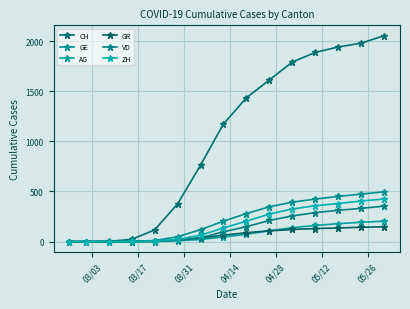

Count the number of data series in this chart.

6